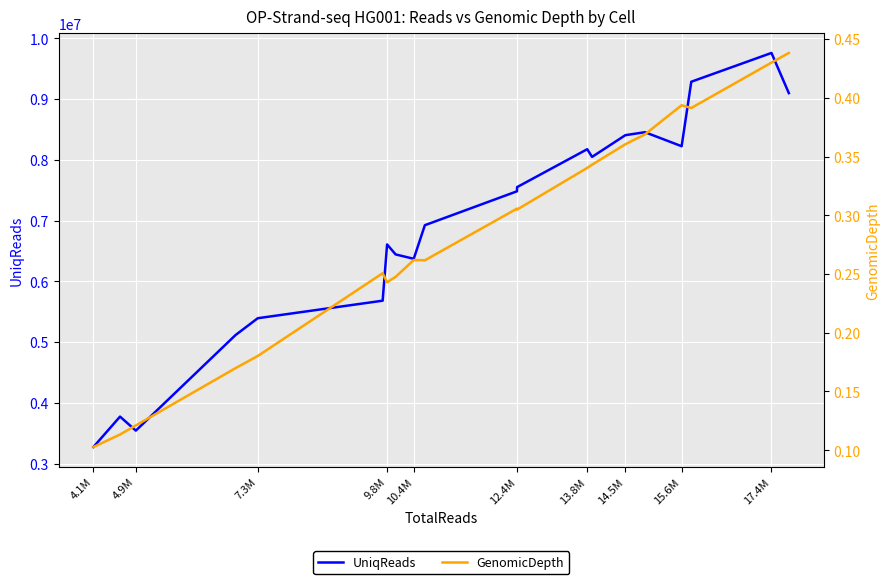

How many lines are shown in the chart?

2